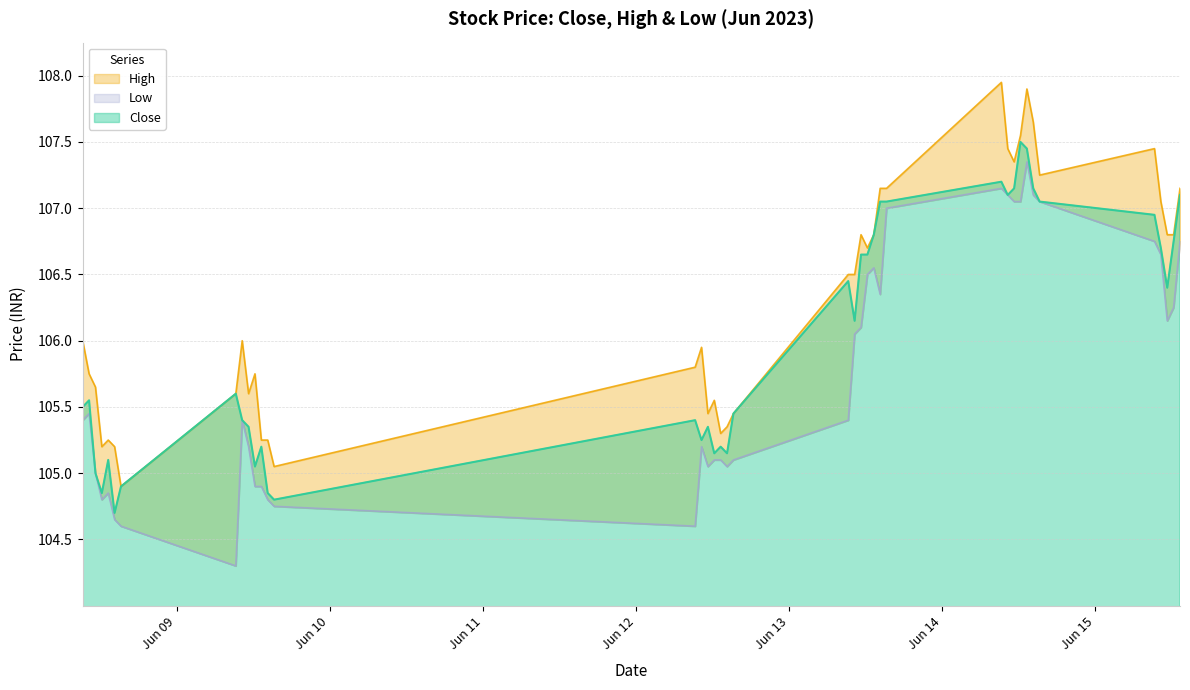

At how many categories does at least one series exceed 106?

19